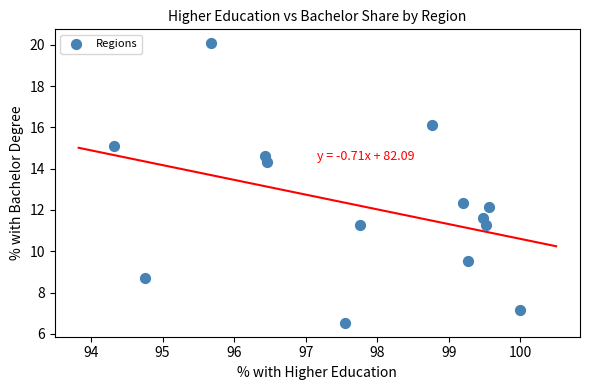

What is the range of X values (max minus min)?

5.7